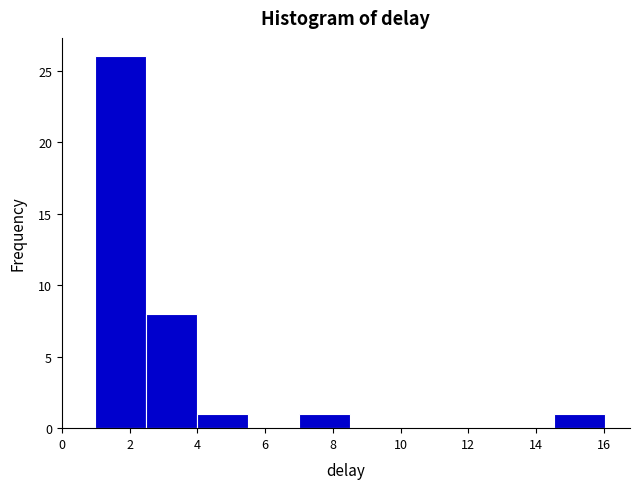

Reading left to right, list every bar in this chart as the range it spans on the x-axis followed by its height. Neither the bar edges nor the heights are printed on the chart, so give them approximately, as read against the axes.

1.0 to 2.4: 26
2.4 to 4.0: 8
4.0 to 5.4: 1
5.4 to 7.0: 0
7.0 to 8.4: 1
8.4 to 10.0: 0
10.0 to 11.6: 0
11.6 to 13.0: 0
13.0 to 14.6: 0
14.6 to 16.0: 1